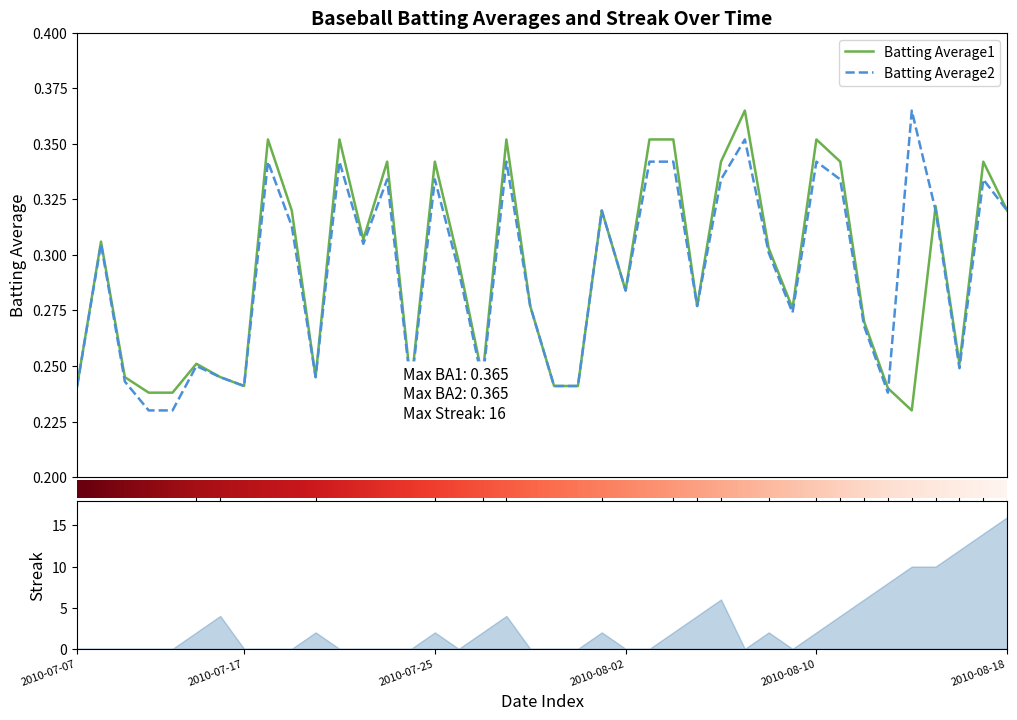

At which category is the sum across all series the highest?

28